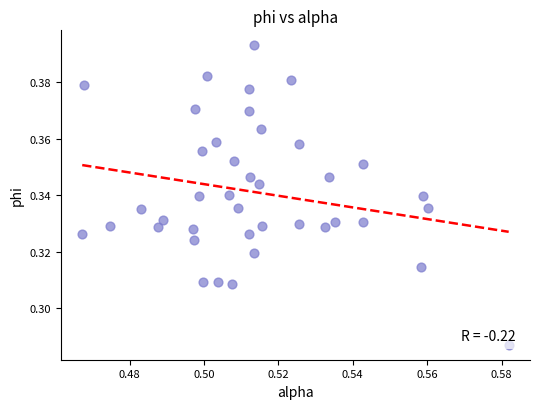

Count the number of points in this scatter plot.

40